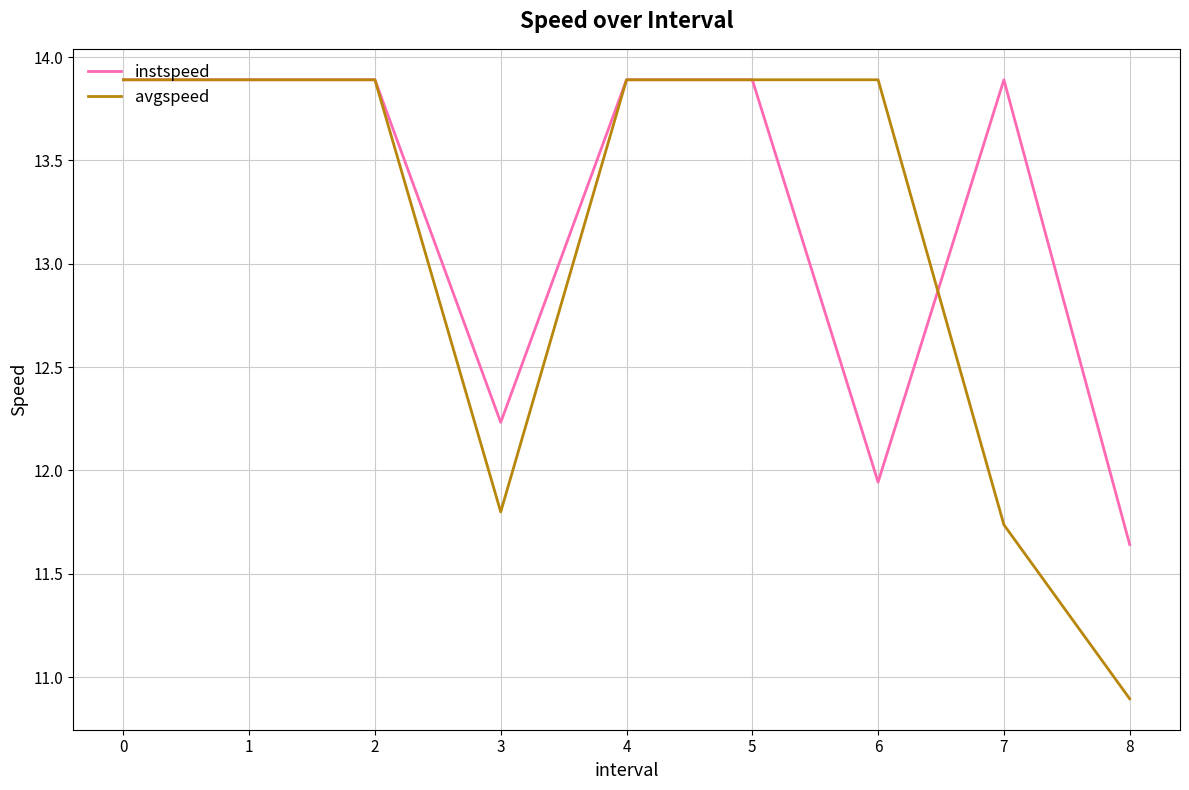

Which series has the widest spread of values?

avgspeed